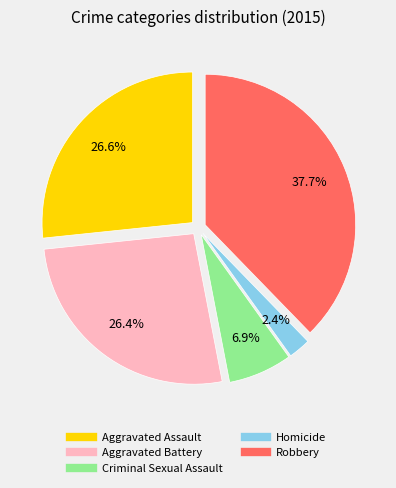

How much of the chart is everything except Criminal Sexual Assault?

93.1%